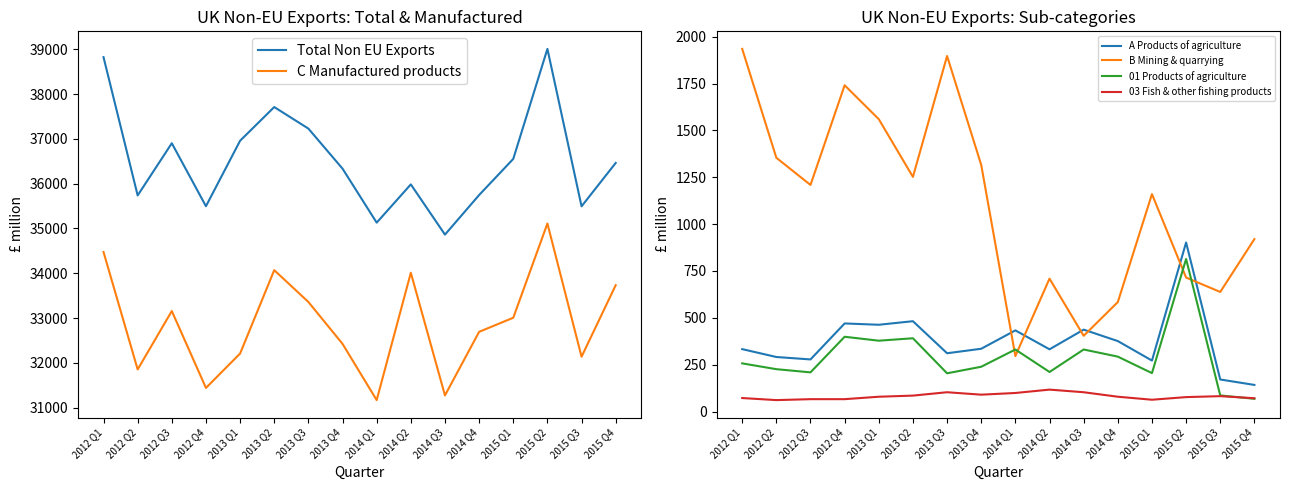

At how many categories does at least one series exceed 31554?

16